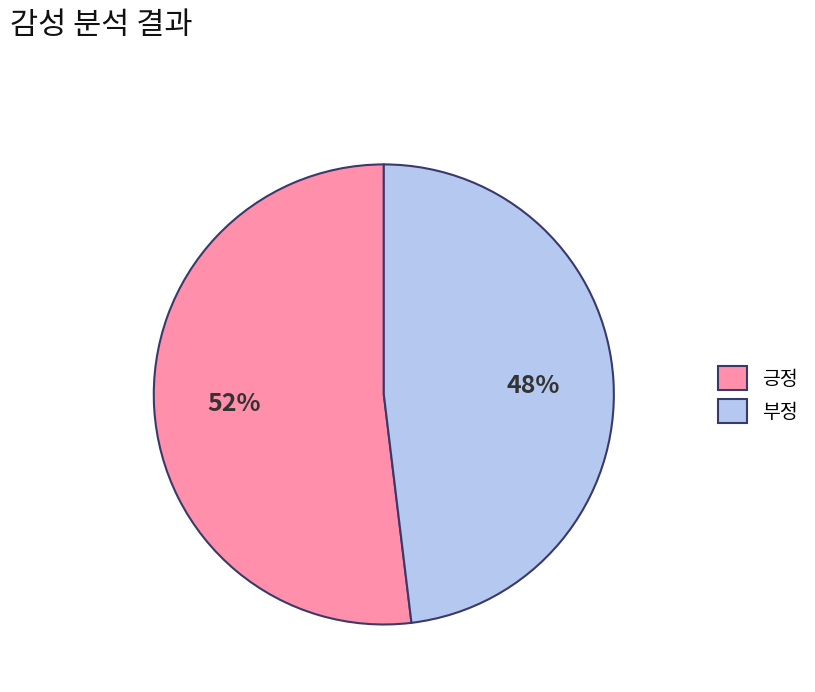

To the nearest percent, what is the combined percentage of 부정 and 긍정?

100%